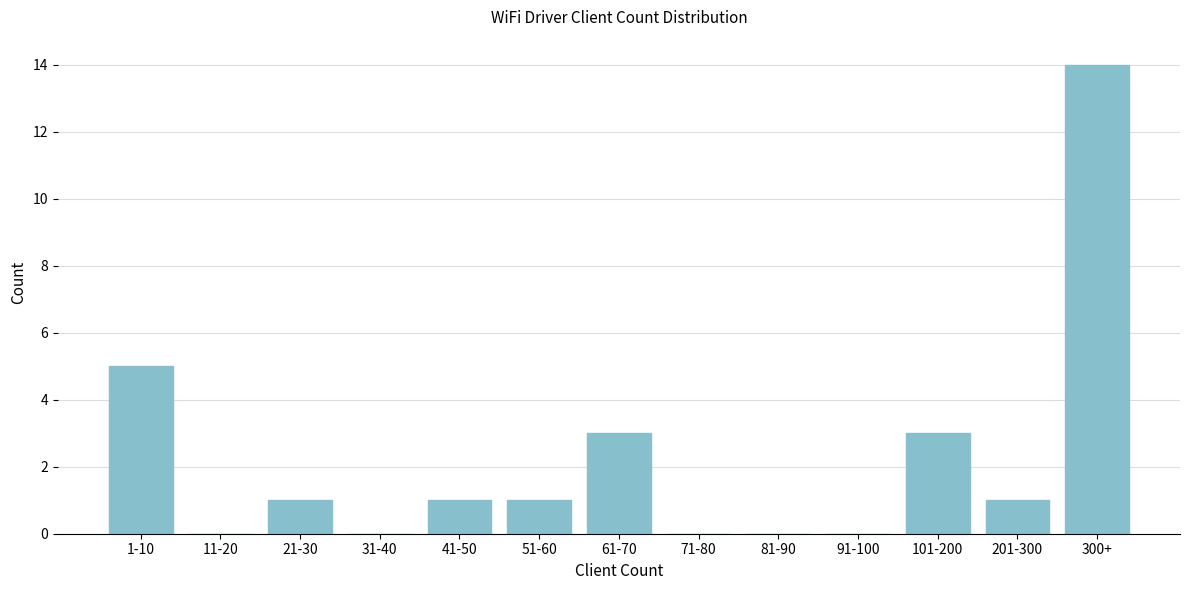

Reading left to right, what are all the values shown in this chart?

1-10=5	11-20=0	21-30=1	31-40=0	41-50=1	51-60=1	61-70=3	71-80=0	81-90=0	91-100=0	101-200=3	201-300=1	300+=14